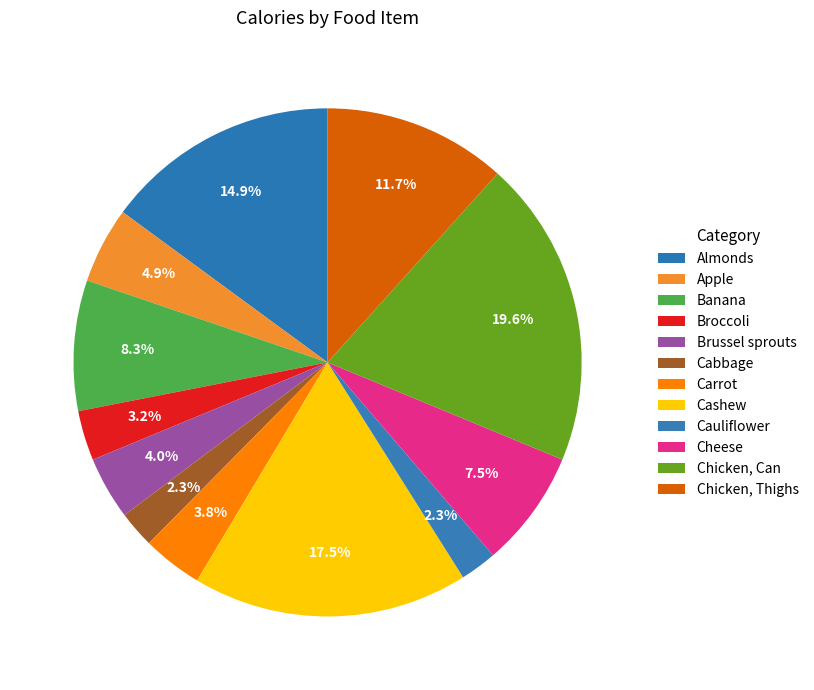

How many segments does this pie chart have?

12